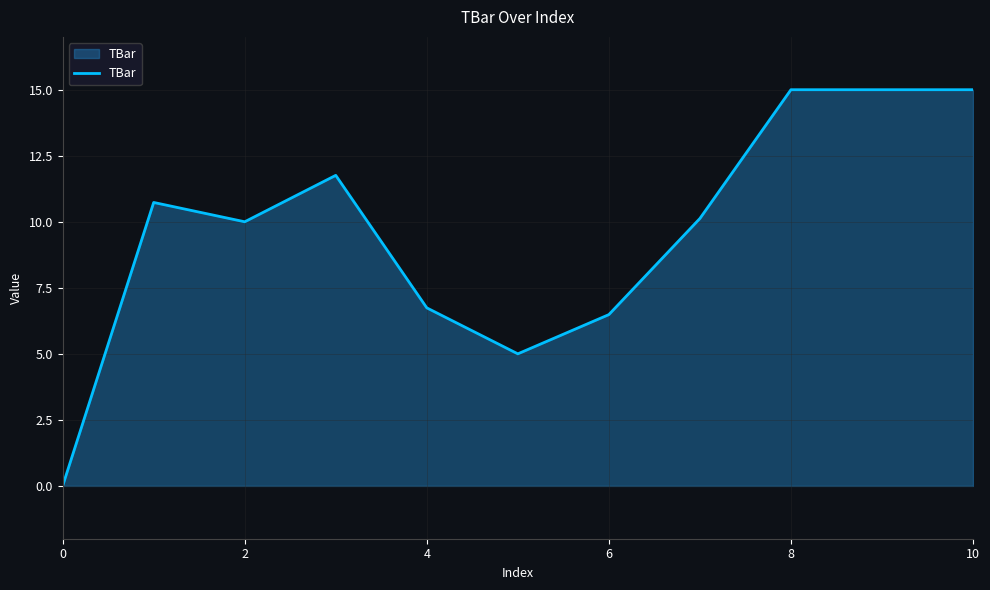

What is the difference between the maximum and minimum values?

15.0